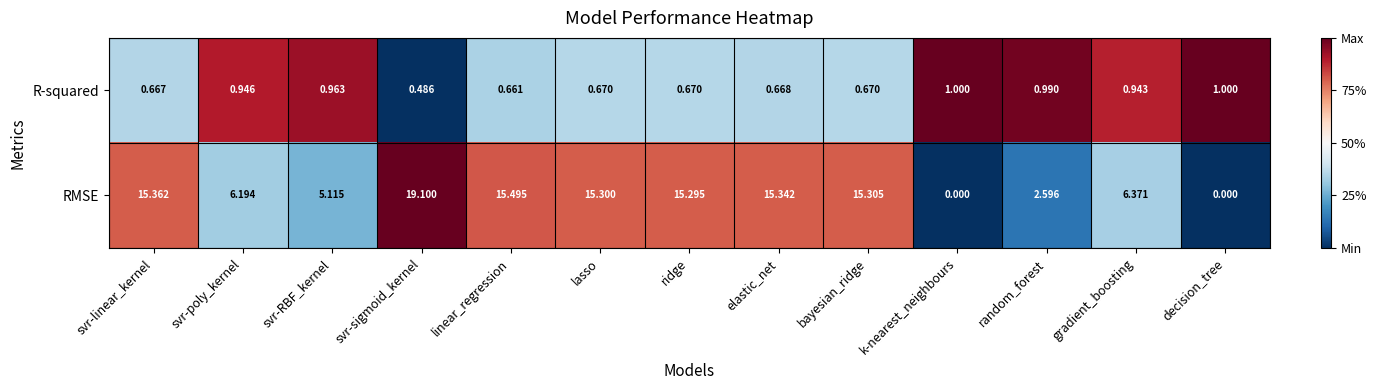

Which series has the widest spread of values?

RMSE